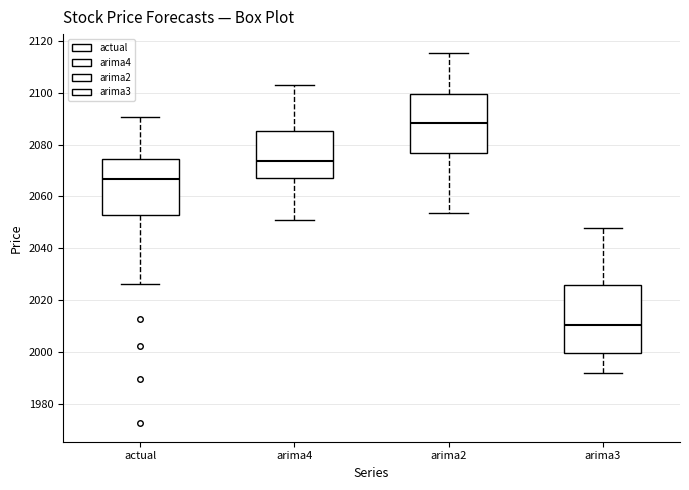

Which box's median line is the highest?

arima2